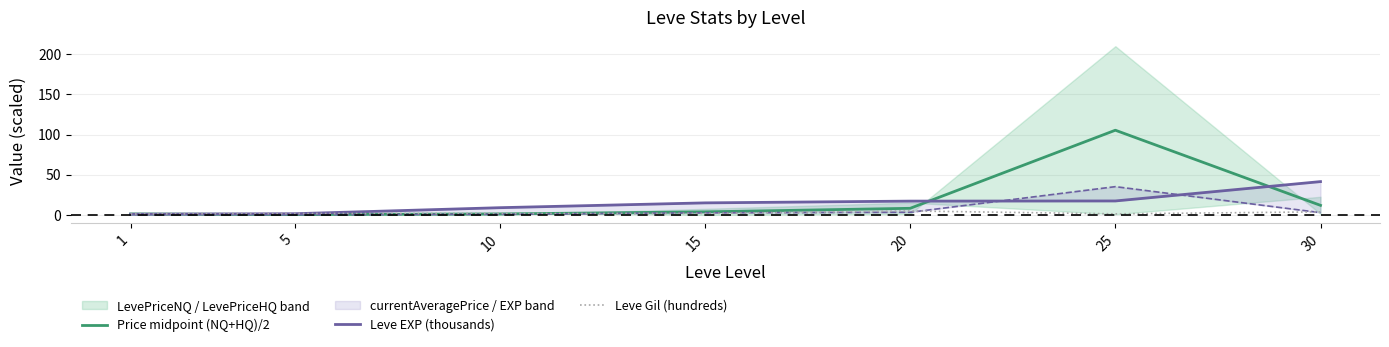

What is the highest value of the Leve EXP (thousands) series?

41.4